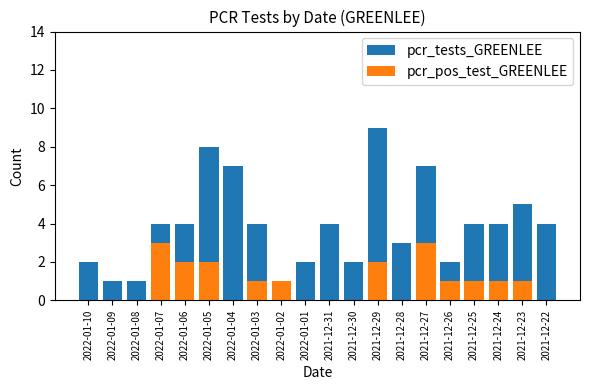

What is the sum of the pcr_tests_GREENLEE values at 2021-12-30 and 2022-01-04?

9